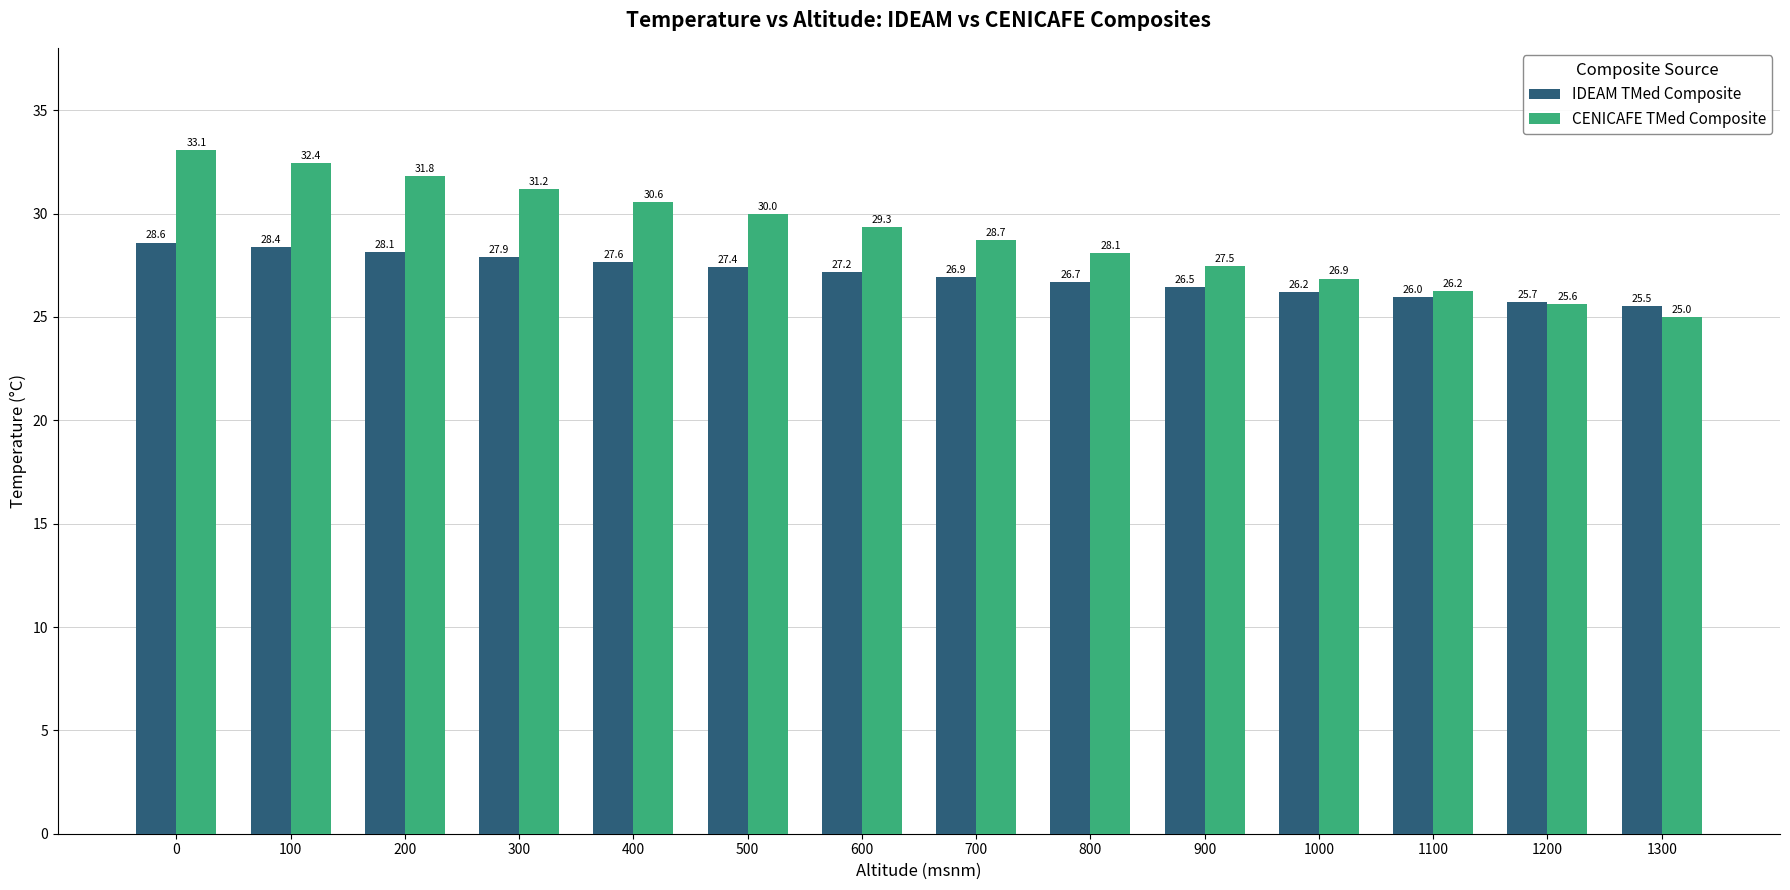

What is the average value of the IDEAM TMed Composite series?

27.1